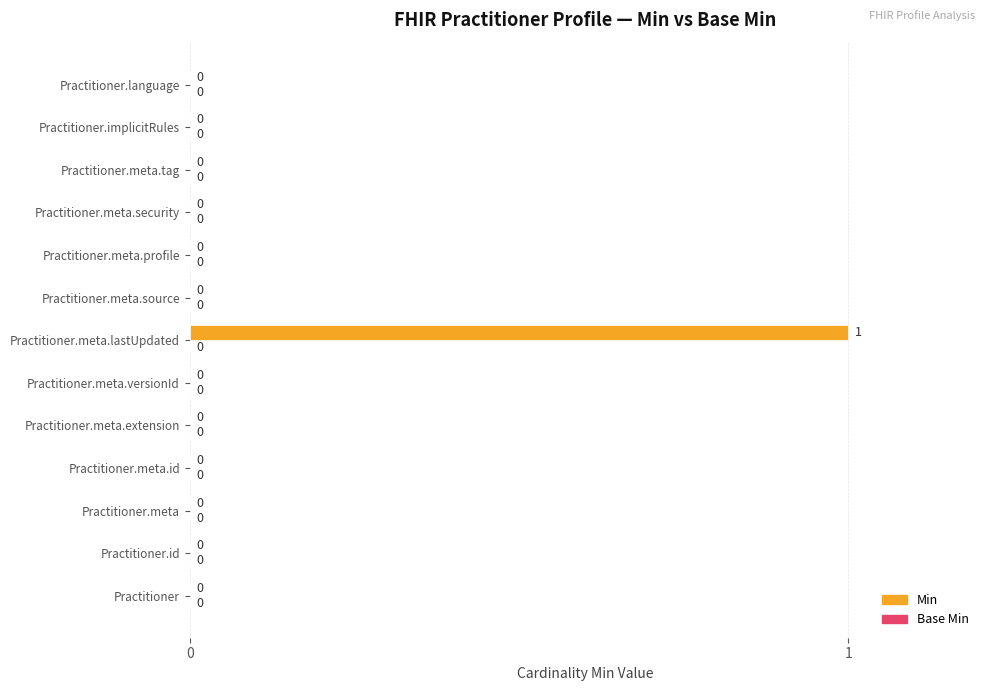

Reading bottom to top, transcribe all the data shown in this chart.

Practitioner=0	Practitioner.id=0	Practitioner.meta=0	Practitioner.meta.id=0	Practitioner.meta.extension=0	Practitioner.meta.versionId=0	Practitioner.meta.lastUpdated=1	Practitioner.meta.source=0	Practitioner.meta.profile=0	Practitioner.meta.security=0	Practitioner.meta.tag=0	Practitioner.implicitRules=0	Practitioner.language=0